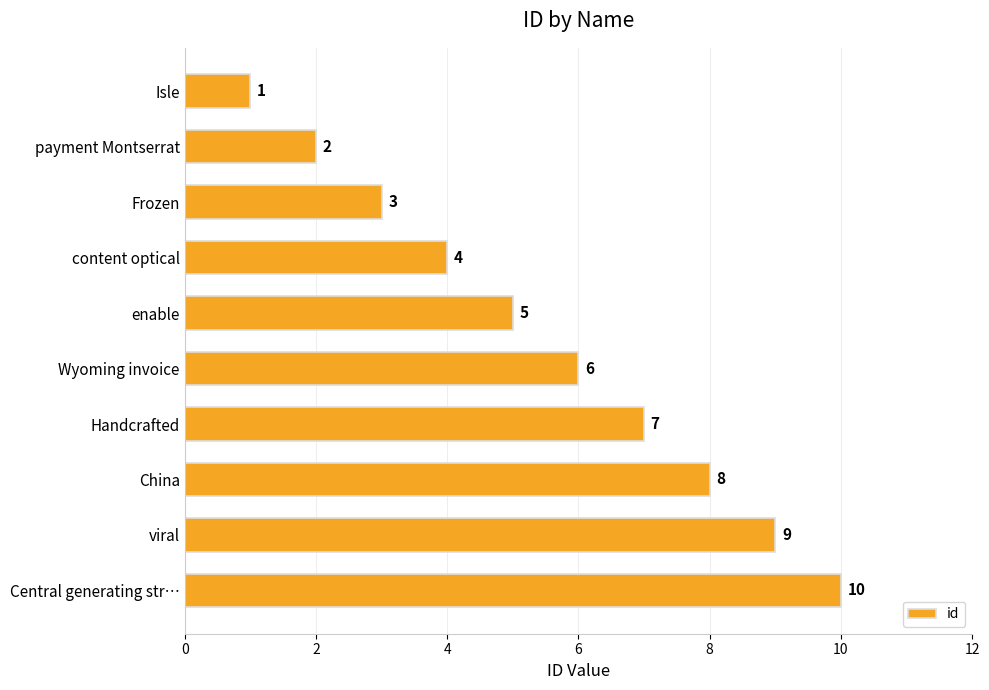

How many values are between 3 and 8?

6